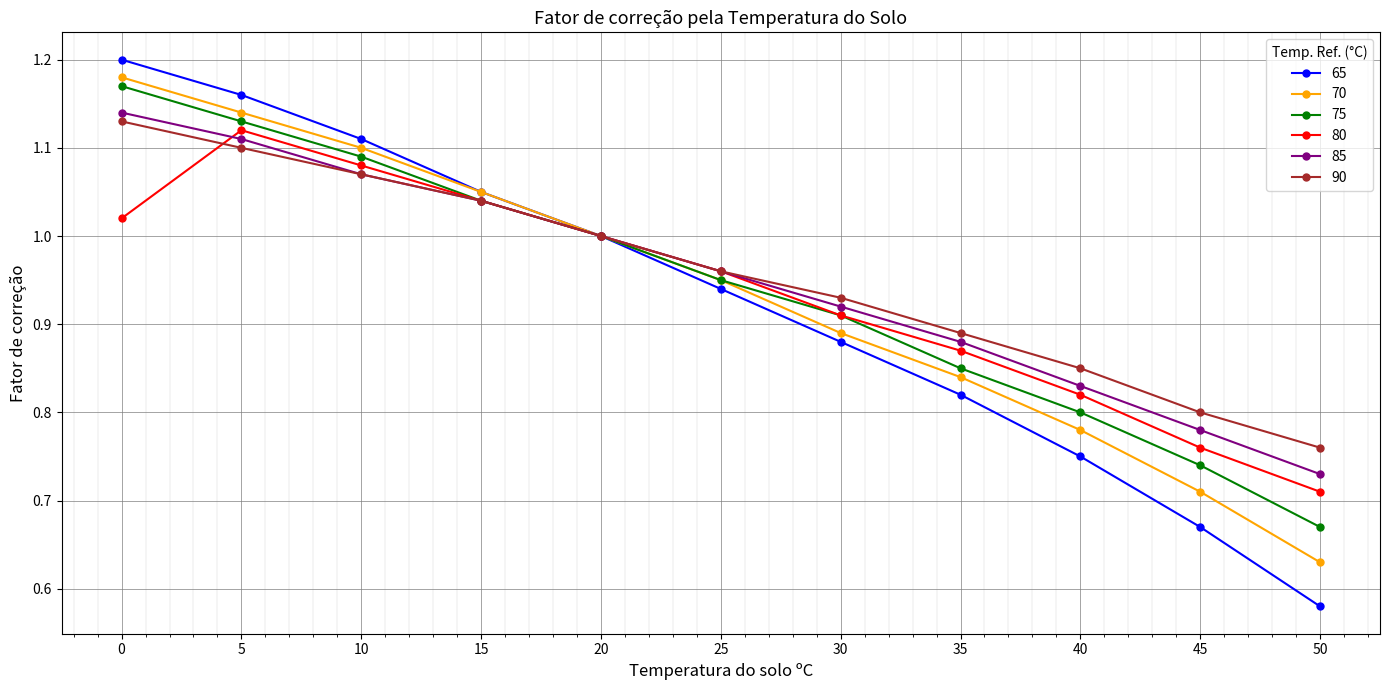

Which series has the largest range (max minus min)?

65